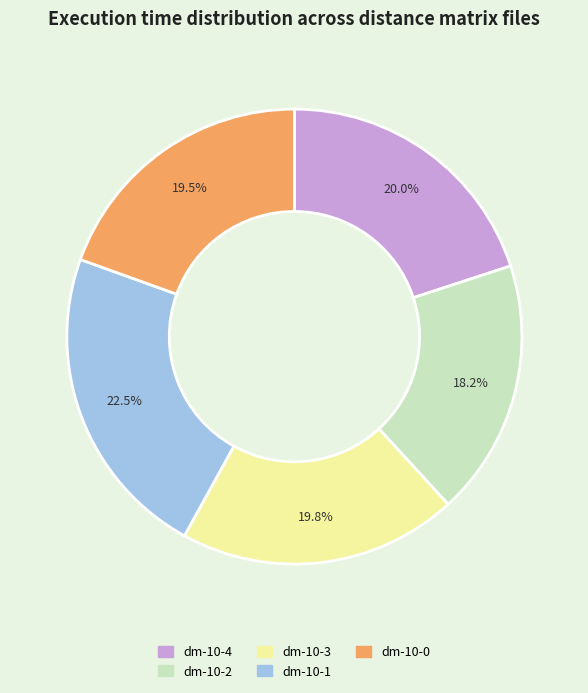

Is there a majority slice in this chart?

No